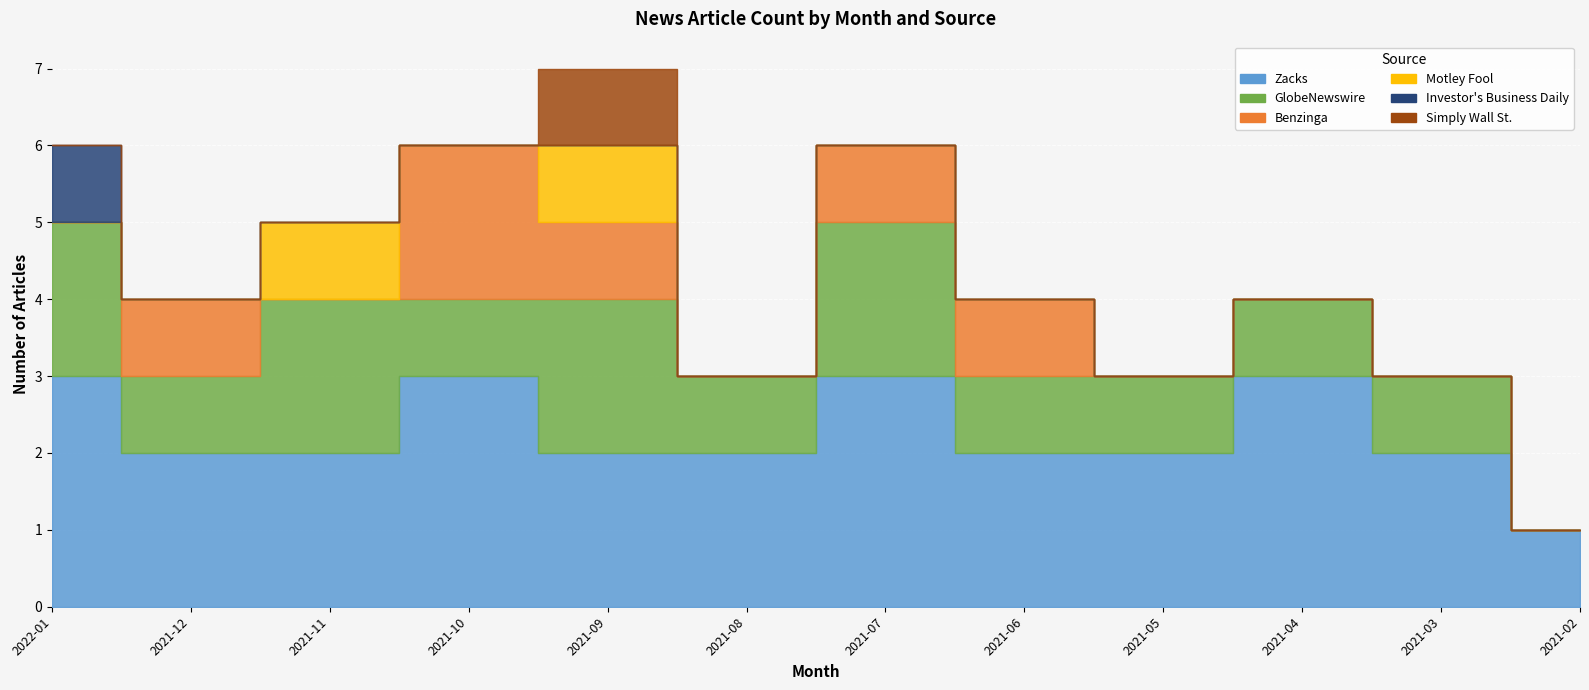

Is the value of Motley Fool at 2021-05 greater than the value of Simply Wall St. at 2021-02?

No